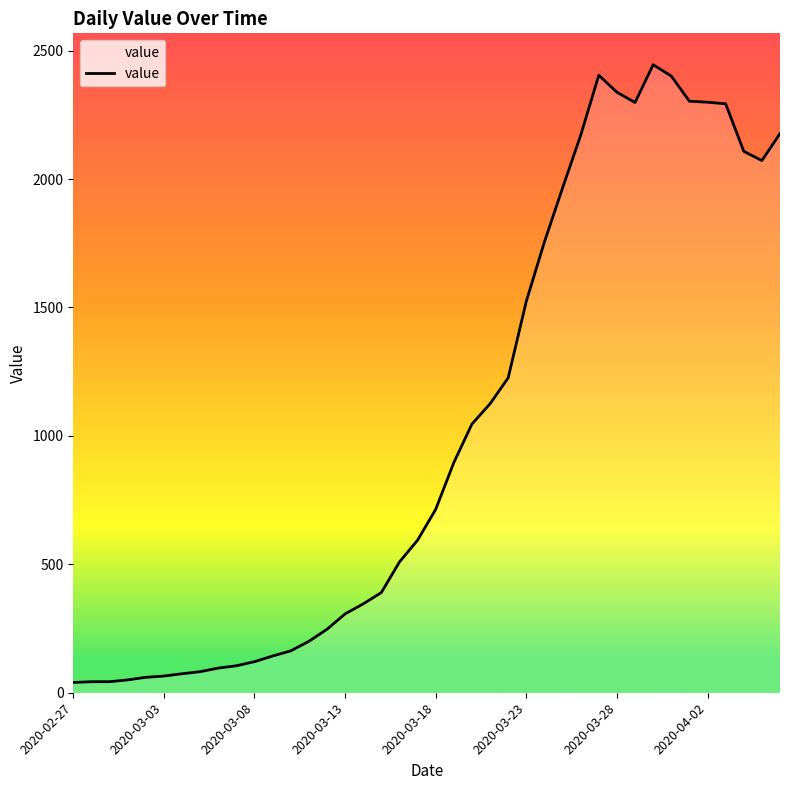

What is the difference between the maximum and minimum values?

2405